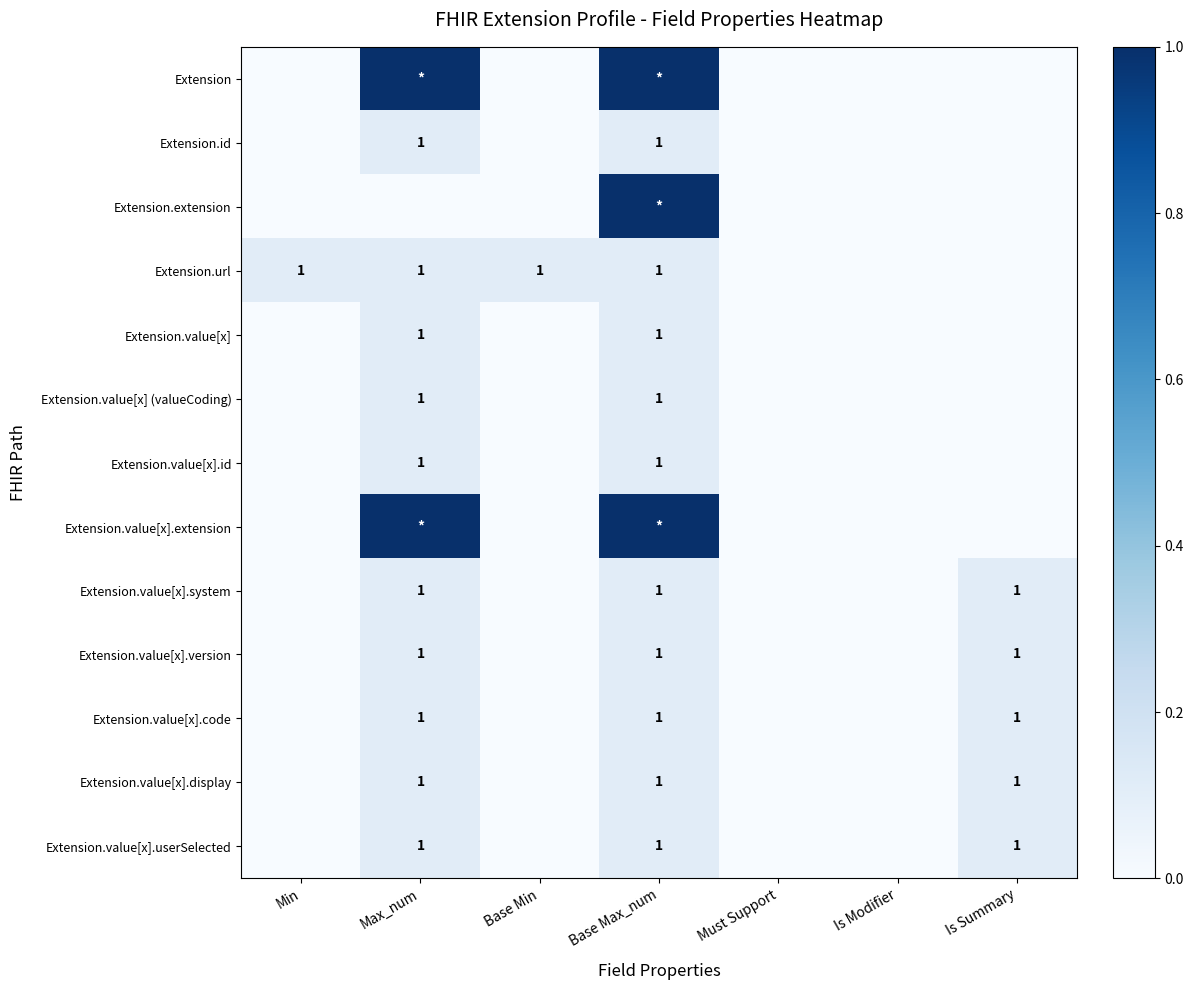

The Extension.url series shows 1 at Min. True or false?

True